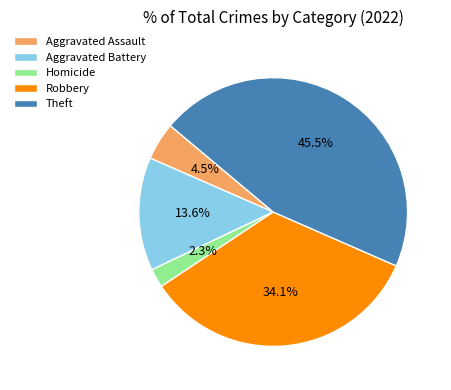

Is Theft the majority of the pie?

No